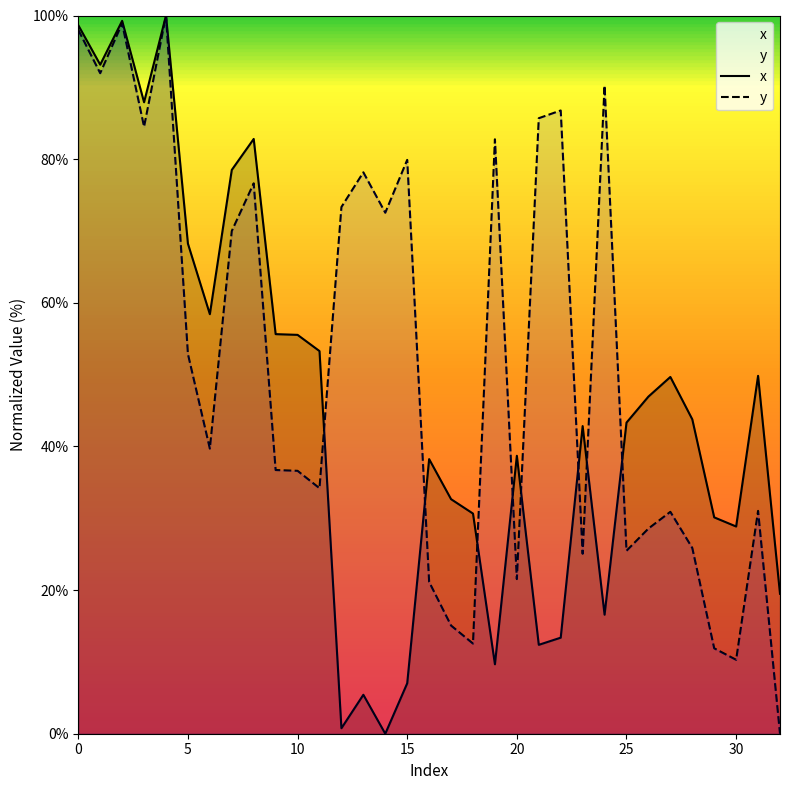

Which series has the largest total across all categories?

y